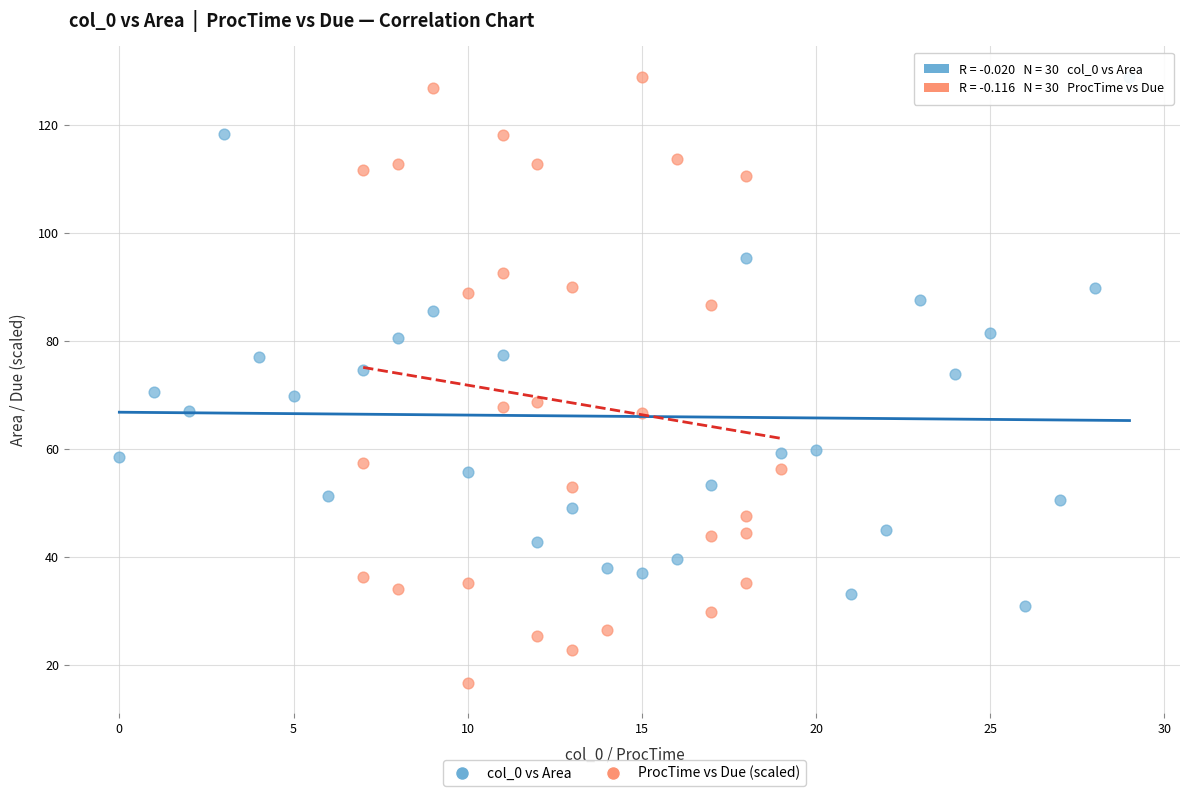

Which series reaches the minimum Y coordinate?

ProcTime vs Due (scaled)